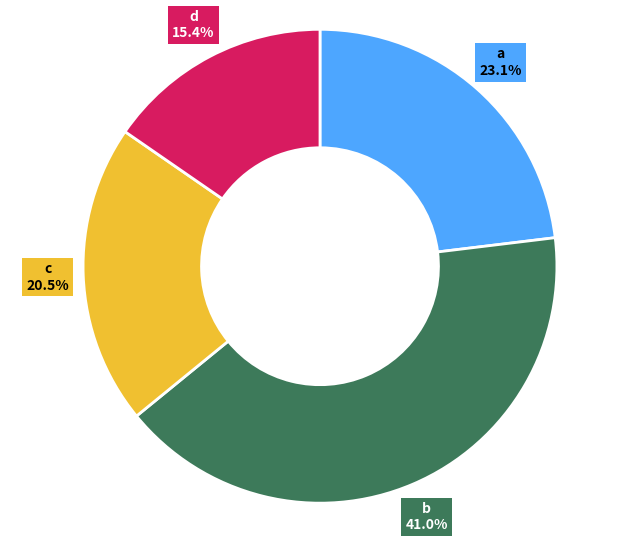

Do c and d together represent more than half of the pie?

No